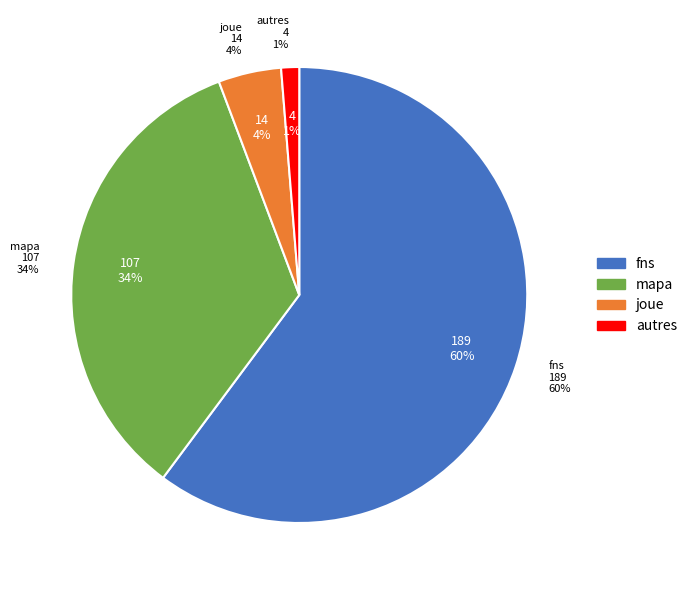

What percentage do joue and autres together represent?

5.7%